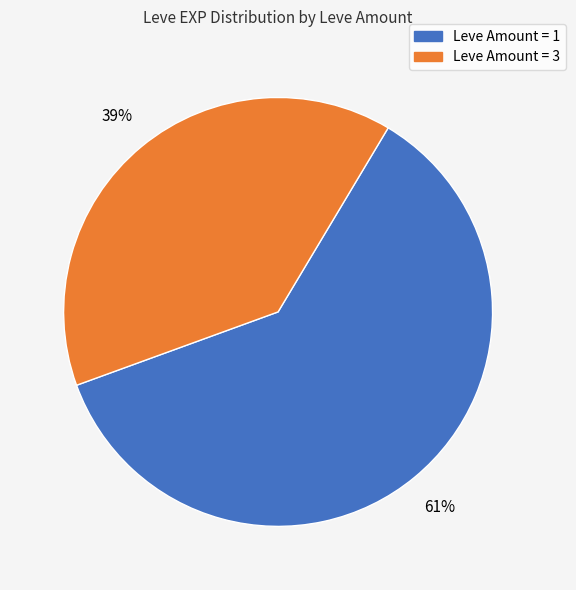

How many segments does this pie chart have?

2